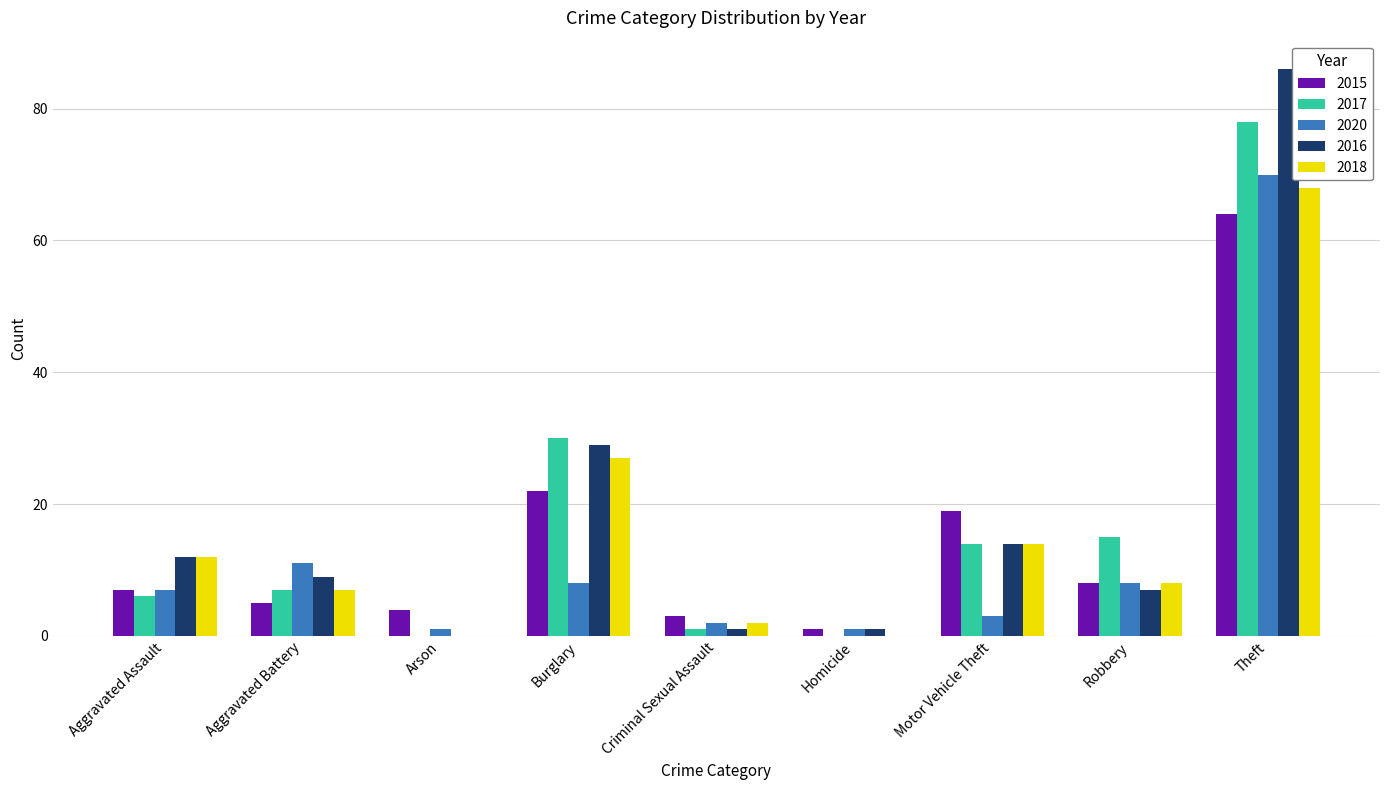

What is the maximum value shown in the chart?

86